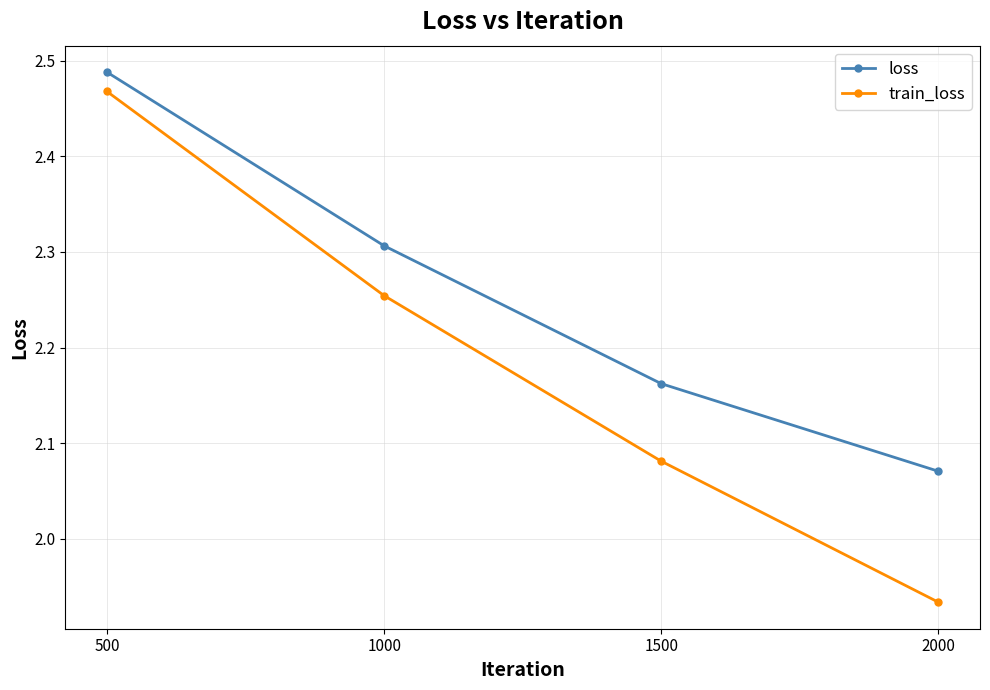

Is the value of loss at 1500 greater than the value of train_loss at 500?

No